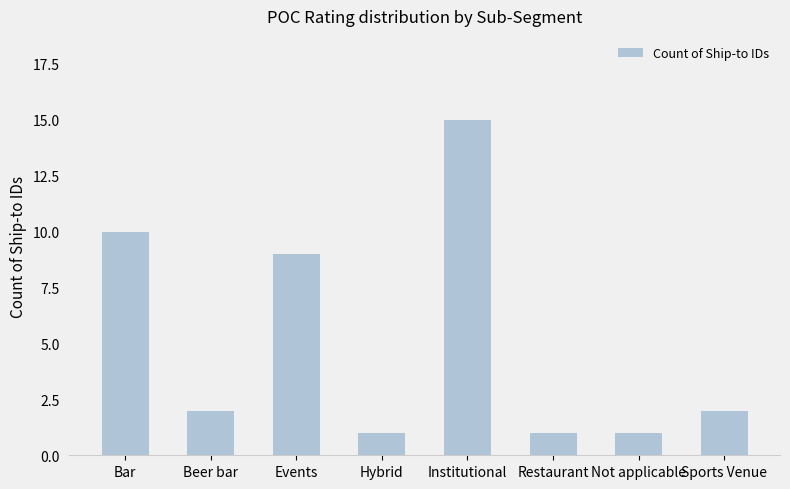

Approximately how many times larger is the value at Restaurant compared to Not applicable?

1.0